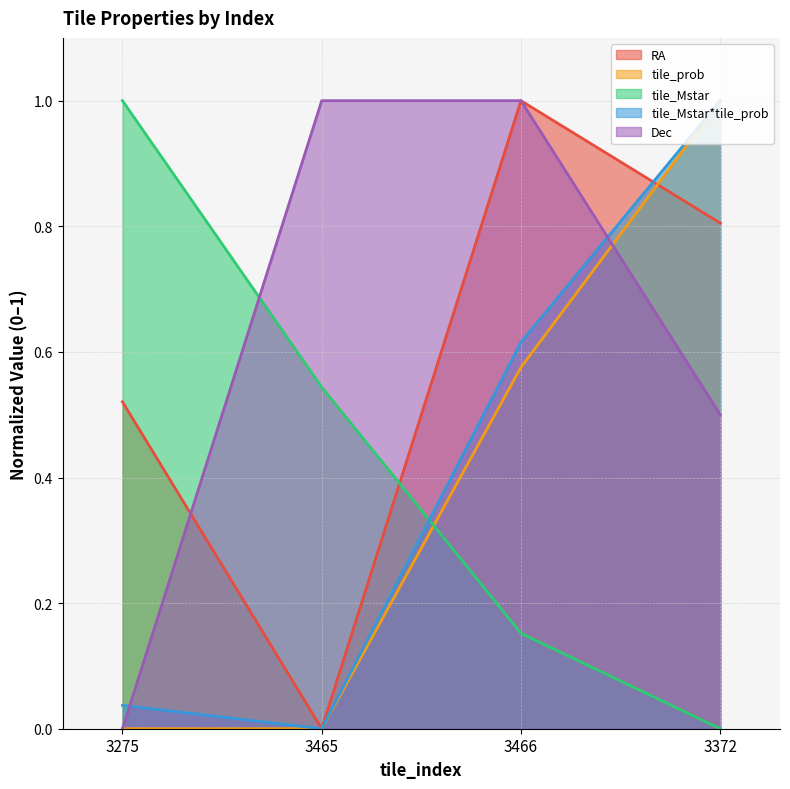

How many data points does each series have?

4